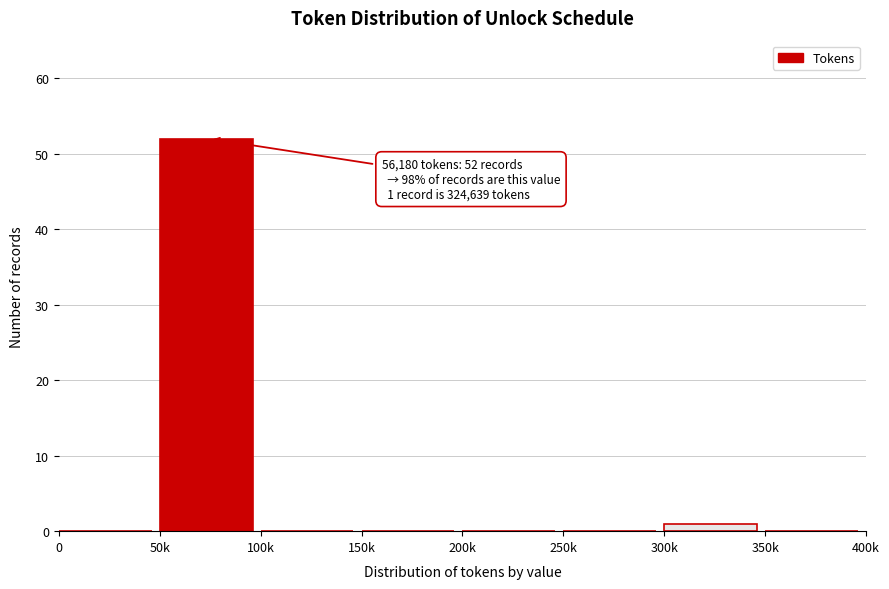

Reading left to right, list all the values displayed in this chart.

0=0	50k=52	100k=0	150k=0	200k=0	250k=0	300k=1	350k=0